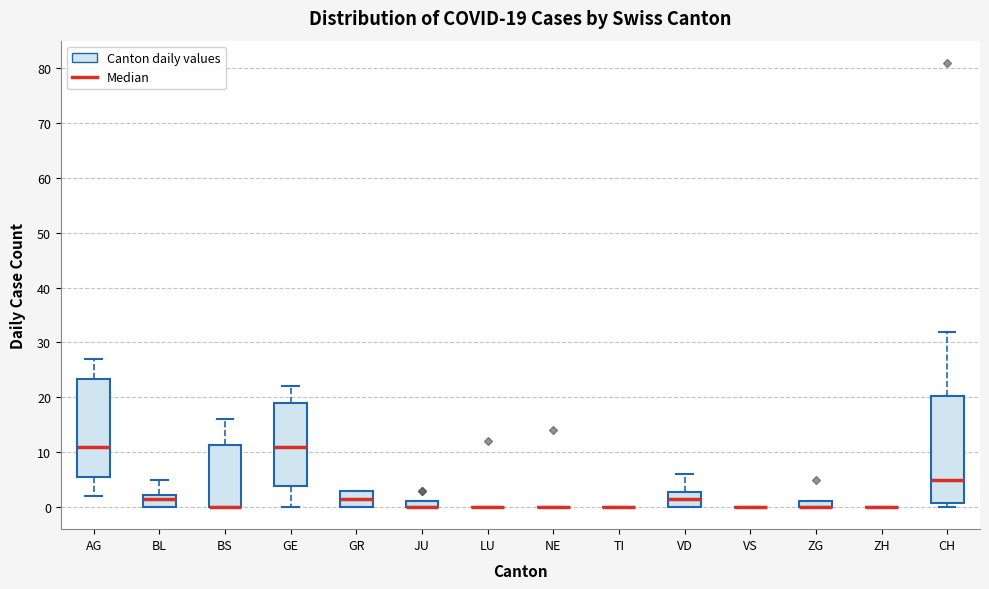

Which box is the tallest, from its lower edge to its upper edge?

CH